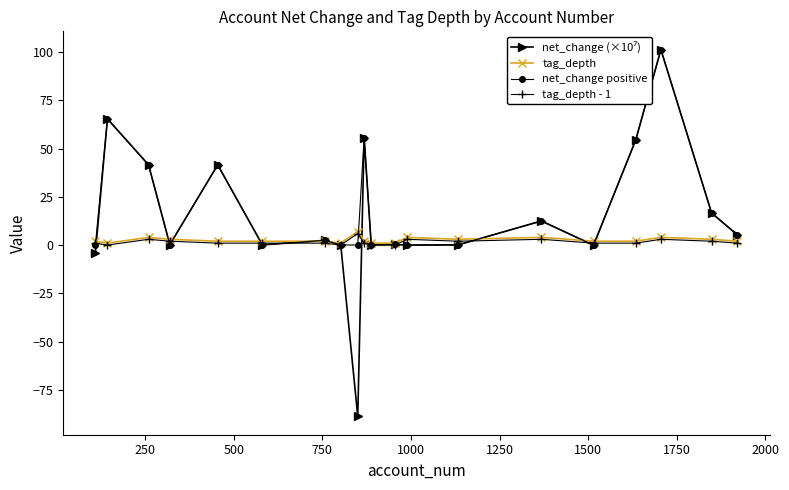

What is the maximum value for tag_depth - 1?

6.0